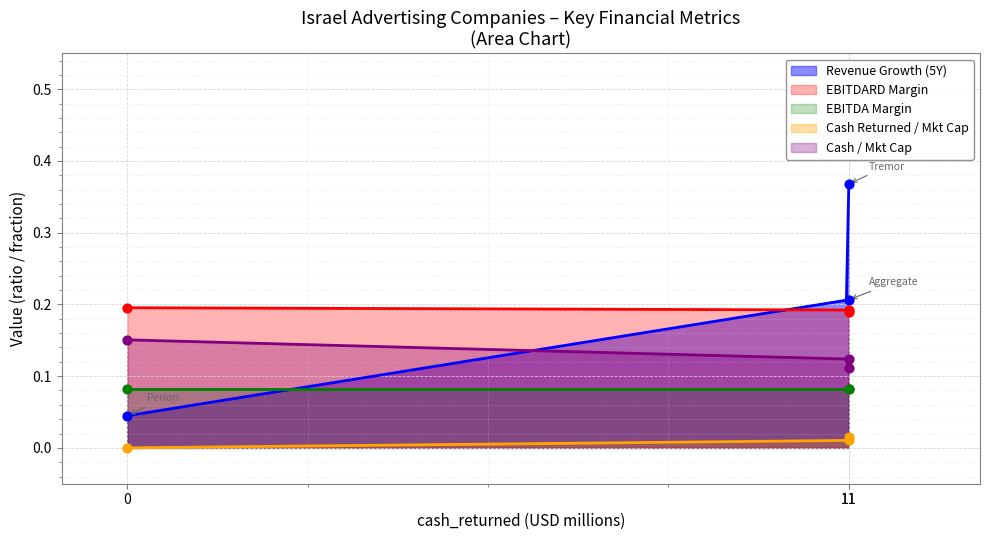

Which series reaches the minimum Y coordinate?

cash_returned_market_cap